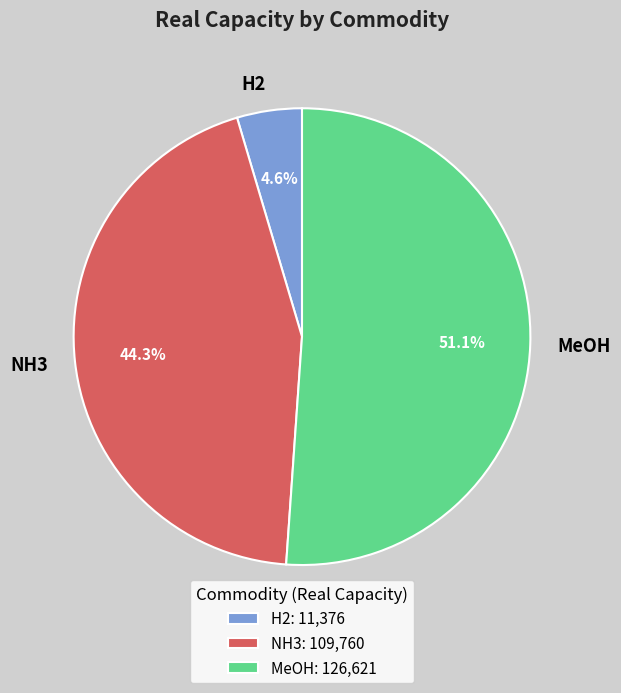

Rank the categories by value from highest to lowest.

MeOH, NH3, H2